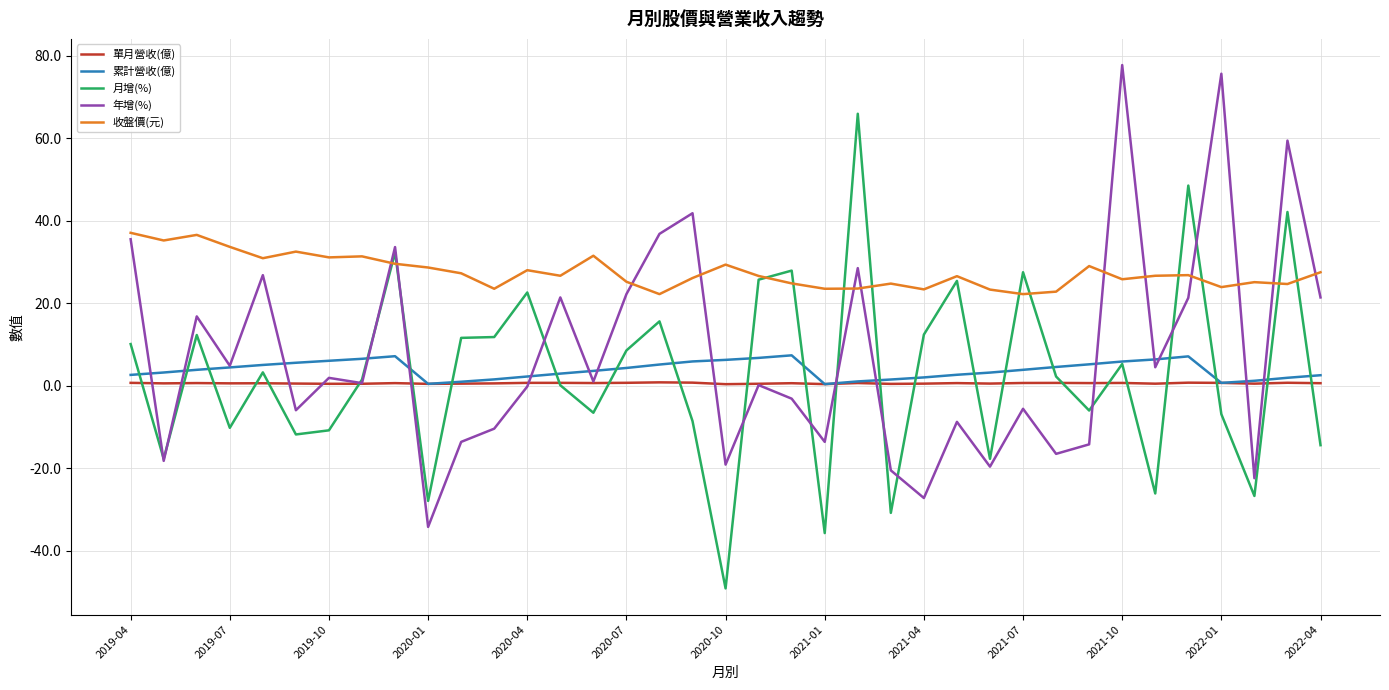

List the series in order of their peak value, lowest first.

單月營收(億), 累計營收(億), 收盤價(元), 月增(%), 年增(%)